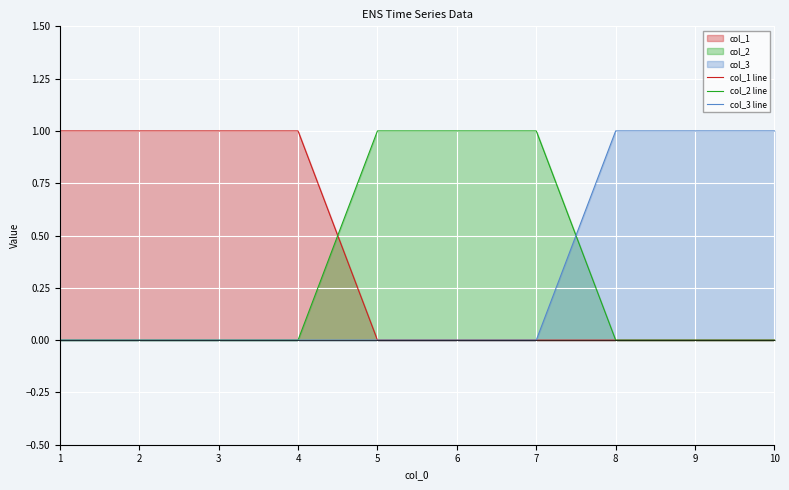

The value of col_1 line at 4 is 1. True or false?

True